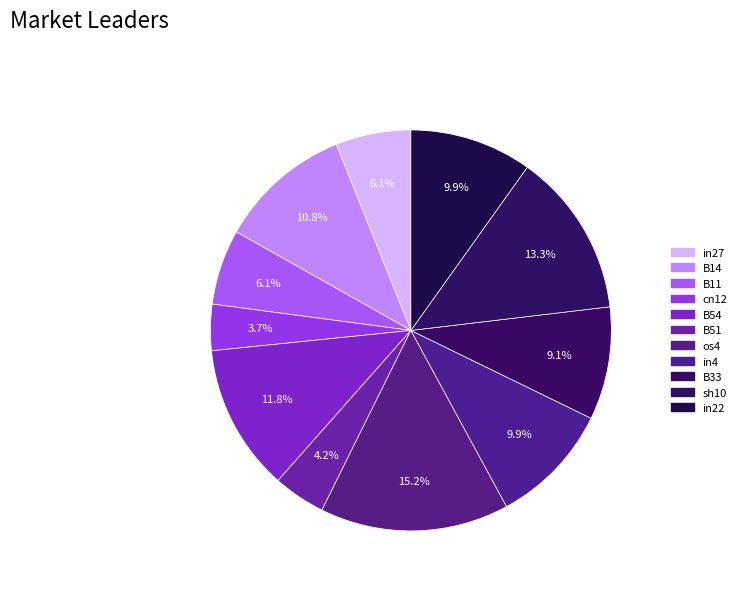

Count the number of slices in the pie.

11